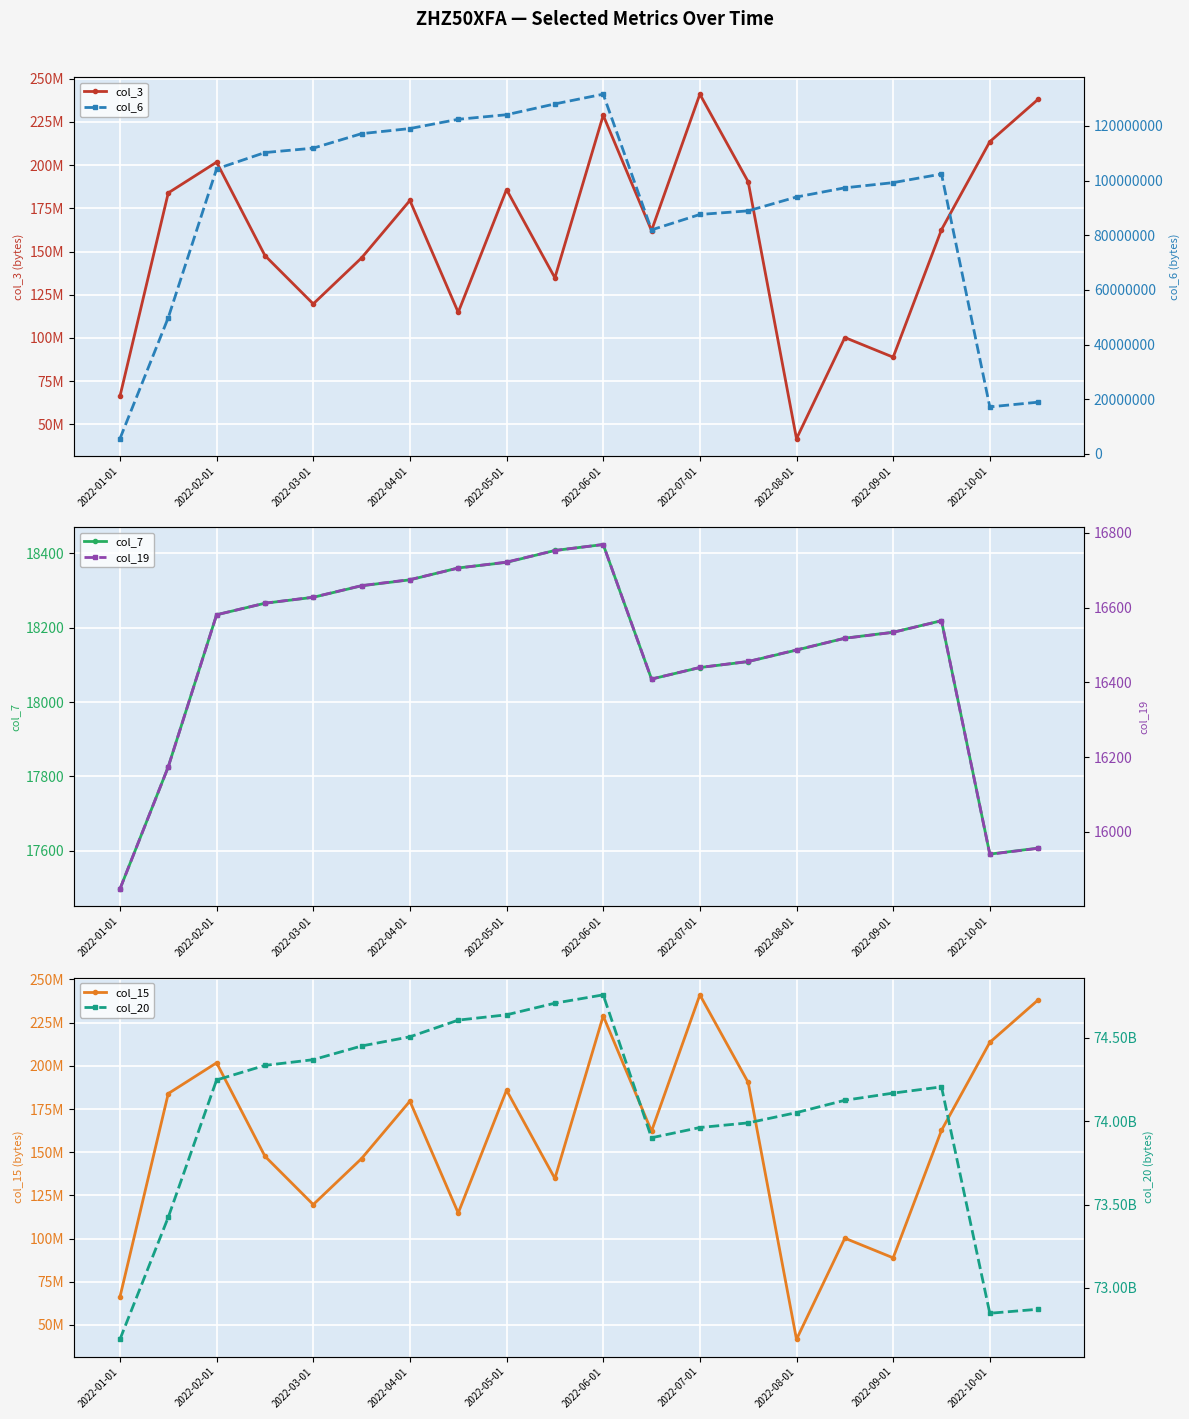

The value of col_7 at 2022-01-01 is 17497. True or false?

True